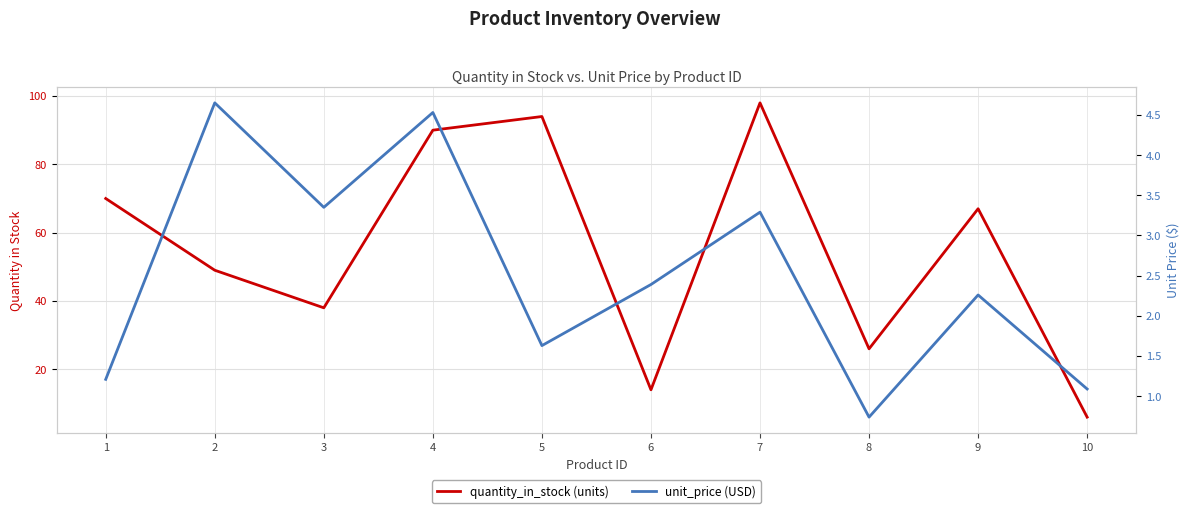

Which series has the largest total across all categories?

quantity_in_stock